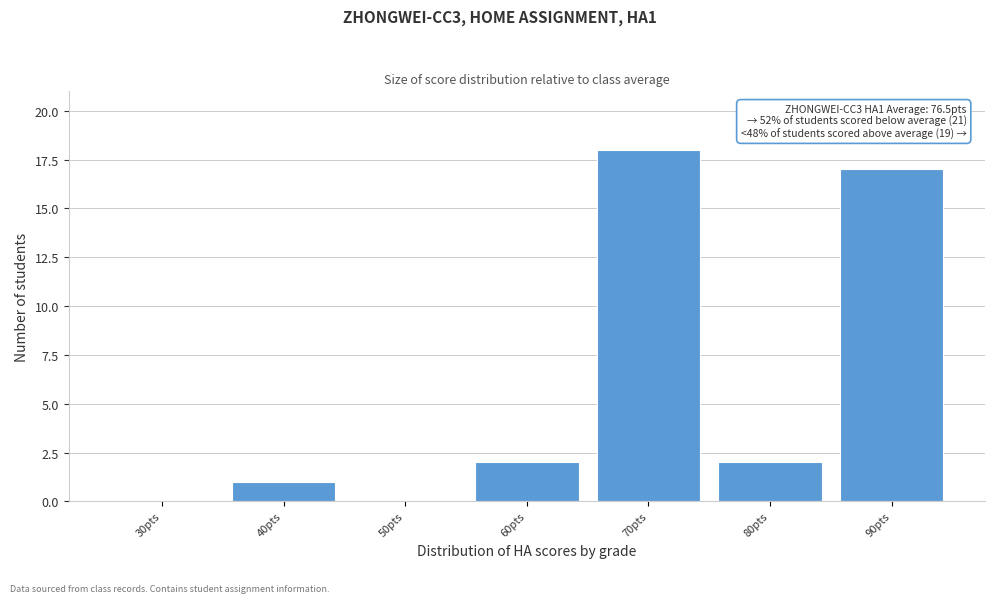

Reading right to left, transcribe all the data shown in this chart.

90pts=17	80pts=2	70pts=18	60pts=2	50pts=0	40pts=1	30pts=0